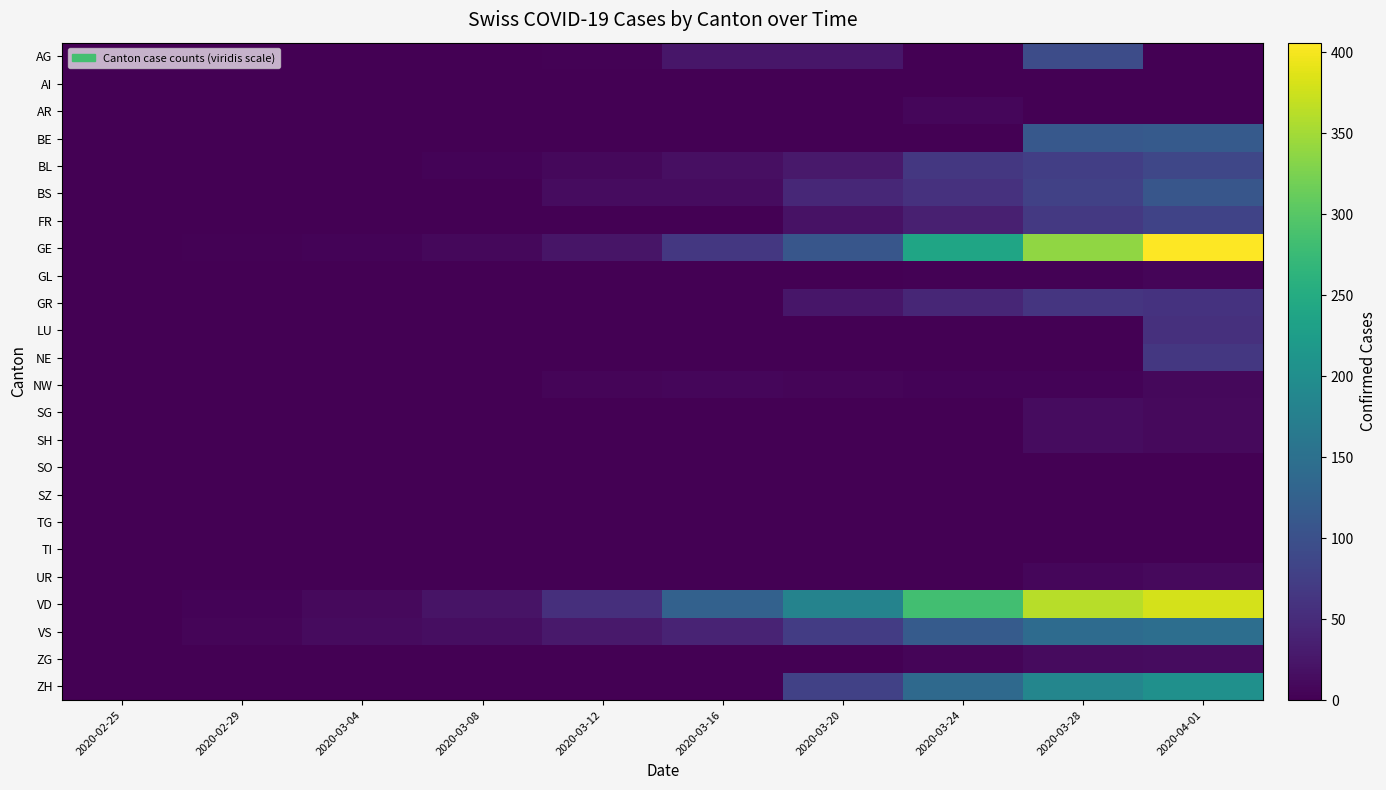

Reading left to right, list all the values displayed in this chart.

AG: 2020-02-25=0	2020-02-29=0	2020-03-04=0	2020-03-08=1	2020-03-12=2	2020-03-16=25	2020-03-20=24	2020-03-24=0	2020-03-28=94	2020-04-01=0
AI: 2020-02-25=0	2020-02-29=0	2020-03-04=0	2020-03-08=0	2020-03-12=0	2020-03-16=0	2020-03-20=0	2020-03-24=0	2020-03-28=0	2020-04-01=0
AR: 2020-02-25=0	2020-02-29=0	2020-03-04=0	2020-03-08=0	2020-03-12=0	2020-03-16=0	2020-03-20=0	2020-03-24=7	2020-03-28=0	2020-04-01=0
BE: 2020-02-25=0	2020-02-29=0	2020-03-04=0	2020-03-08=0	2020-03-12=0	2020-03-16=0	2020-03-20=0	2020-03-24=0	2020-03-28=112	2020-04-01=115
BL: 2020-02-25=0	2020-02-29=1	2020-03-04=1	2020-03-08=4	2020-03-12=9	2020-03-16=17	2020-03-20=27	2020-03-24=66	2020-03-28=75	2020-04-01=86
BS: 2020-02-25=0	2020-02-29=0	2020-03-04=0	2020-03-08=1	2020-03-12=13	2020-03-16=13	2020-03-20=45	2020-03-24=58	2020-03-28=79	2020-04-01=108
FR: 2020-02-25=0	2020-02-29=0	2020-03-04=0	2020-03-08=0	2020-03-12=0	2020-03-16=0	2020-03-20=20	2020-03-24=35	2020-03-28=67	2020-04-01=81
GE: 2020-02-25=0	2020-02-29=3	2020-03-04=4	2020-03-08=9	2020-03-12=23	2020-03-16=66	2020-03-20=109	2020-03-24=238	2020-03-28=339	2020-04-01=406
GL: 2020-02-25=0	2020-02-29=0	2020-03-04=0	2020-03-08=0	2020-03-12=0	2020-03-16=0	2020-03-20=0	2020-03-24=3	2020-03-28=3	2020-04-01=5
GR: 2020-02-25=0	2020-02-29=0	2020-03-04=0	2020-03-08=0	2020-03-12=0	2020-03-16=0	2020-03-20=24	2020-03-24=43	2020-03-28=63	2020-04-01=59
LU: 2020-02-25=0	2020-02-29=0	2020-03-04=0	2020-03-08=0	2020-03-12=0	2020-03-16=0	2020-03-20=0	2020-03-24=0	2020-03-28=0	2020-04-01=57
NE: 2020-02-25=0	2020-02-29=0	2020-03-04=0	2020-03-08=0	2020-03-12=0	2020-03-16=0	2020-03-20=0	2020-03-24=0	2020-03-28=0	2020-04-01=66
NW: 2020-02-25=0	2020-02-29=0	2020-03-04=0	2020-03-08=0	2020-03-12=5	2020-03-16=7	2020-03-20=5	2020-03-24=4	2020-03-28=4	2020-04-01=9
SG: 2020-02-25=0	2020-02-29=0	2020-03-04=0	2020-03-08=0	2020-03-12=0	2020-03-16=0	2020-03-20=0	2020-03-24=0	2020-03-28=14	2020-04-01=10
SH: 2020-02-25=0	2020-02-29=0	2020-03-04=0	2020-03-08=0	2020-03-12=0	2020-03-16=0	2020-03-20=0	2020-03-24=0	2020-03-28=14	2020-04-01=10
SO: 2020-02-25=0	2020-02-29=0	2020-03-04=0	2020-03-08=0	2020-03-12=0	2020-03-16=0	2020-03-20=0	2020-03-24=0	2020-03-28=0	2020-04-01=0
SZ: 2020-02-25=0	2020-02-29=0	2020-03-04=1	2020-03-08=0	2020-03-12=0	2020-03-16=0	2020-03-20=0	2020-03-24=0	2020-03-28=0	2020-04-01=0
TG: 2020-02-25=0	2020-02-29=0	2020-03-04=0	2020-03-08=0	2020-03-12=0	2020-03-16=0	2020-03-20=0	2020-03-24=0	2020-03-28=0	2020-04-01=0
TI: 2020-02-25=0	2020-02-29=0	2020-03-04=0	2020-03-08=0	2020-03-12=0	2020-03-16=0	2020-03-20=0	2020-03-24=0	2020-03-28=0	2020-04-01=0
UR: 2020-02-25=0	2020-02-29=0	2020-03-04=0	2020-03-08=0	2020-03-12=0	2020-03-16=0	2020-03-20=0	2020-03-24=1	2020-03-28=7	2020-04-01=10
VD: 2020-02-25=0	2020-02-29=4	2020-03-04=11	2020-03-08=22	2020-03-12=55	2020-03-16=126	2020-03-20=182	2020-03-24=283	2020-03-28=363	2020-04-01=380
VS: 2020-02-25=0	2020-02-29=5	2020-03-04=12	2020-03-08=15	2020-03-12=27	2020-03-16=41	2020-03-20=72	2020-03-24=117	2020-03-28=142	2020-04-01=146
ZG: 2020-02-25=0	2020-02-29=0	2020-03-04=0	2020-03-08=0	2020-03-12=0	2020-03-16=0	2020-03-20=1	2020-03-24=6	2020-03-28=12	2020-04-01=13
ZH: 2020-02-25=0	2020-02-29=0	2020-03-04=0	2020-03-08=0	2020-03-12=0	2020-03-16=0	2020-03-20=78	2020-03-24=138	2020-03-28=187	2020-04-01=203